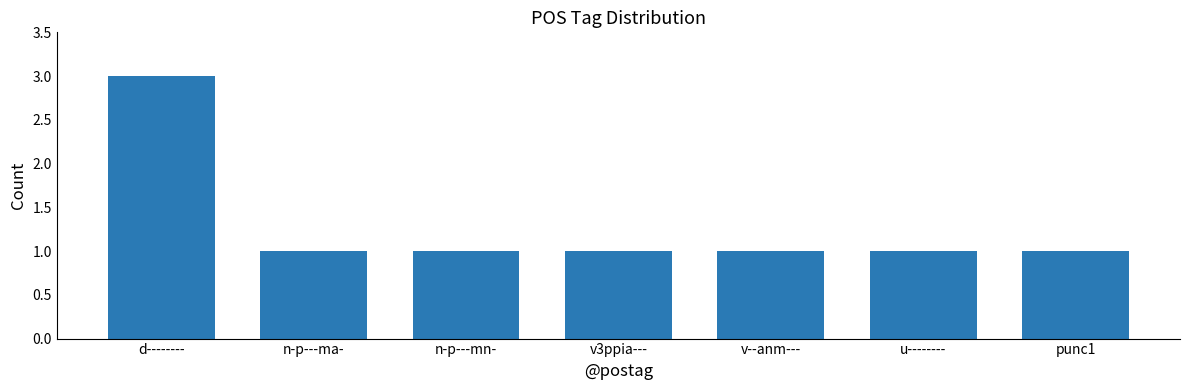

Which has a higher value, n-p---ma- or d--------?

d--------